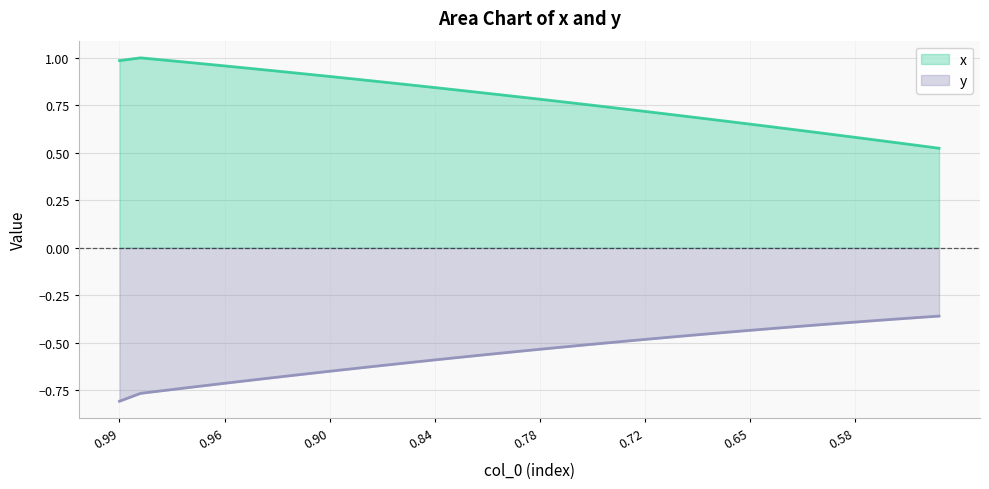

True or false: y has more than 0 points higher than both neighbors.

False